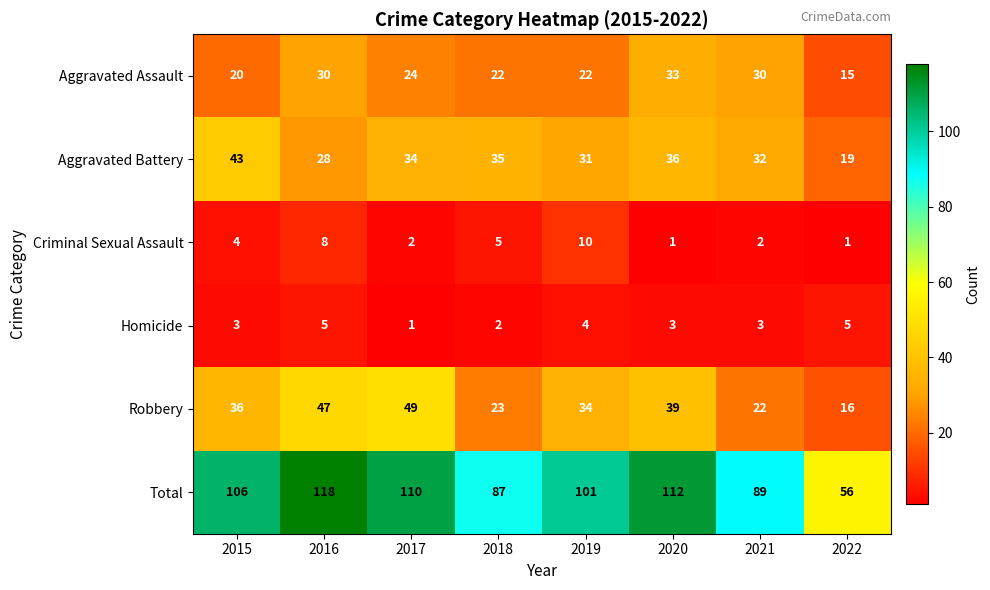

What is the difference between the Aggravated Battery values at 2019 and 2022?

12